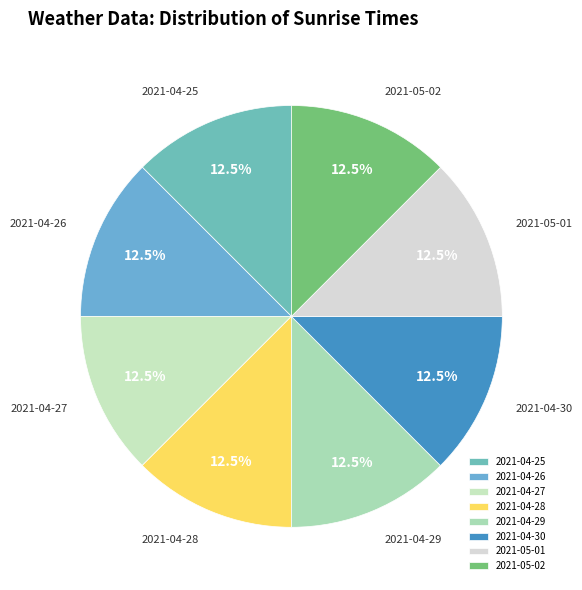

What is the ratio of the value at 2021-04-25 to the value at 2021-04-30?

1.0